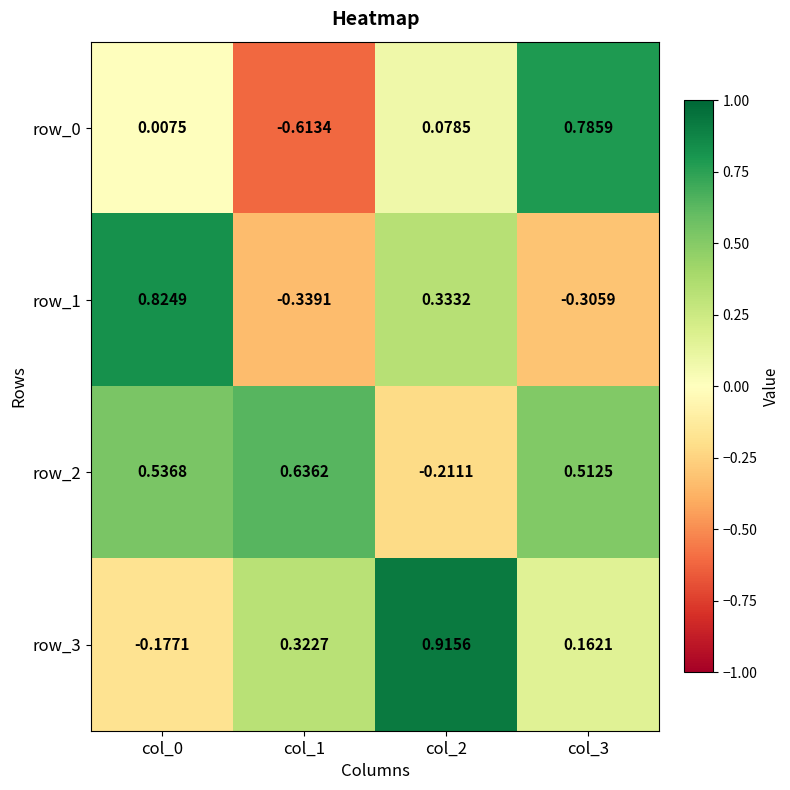

Is it true that row_1 equals -0.5 at col_3?

False